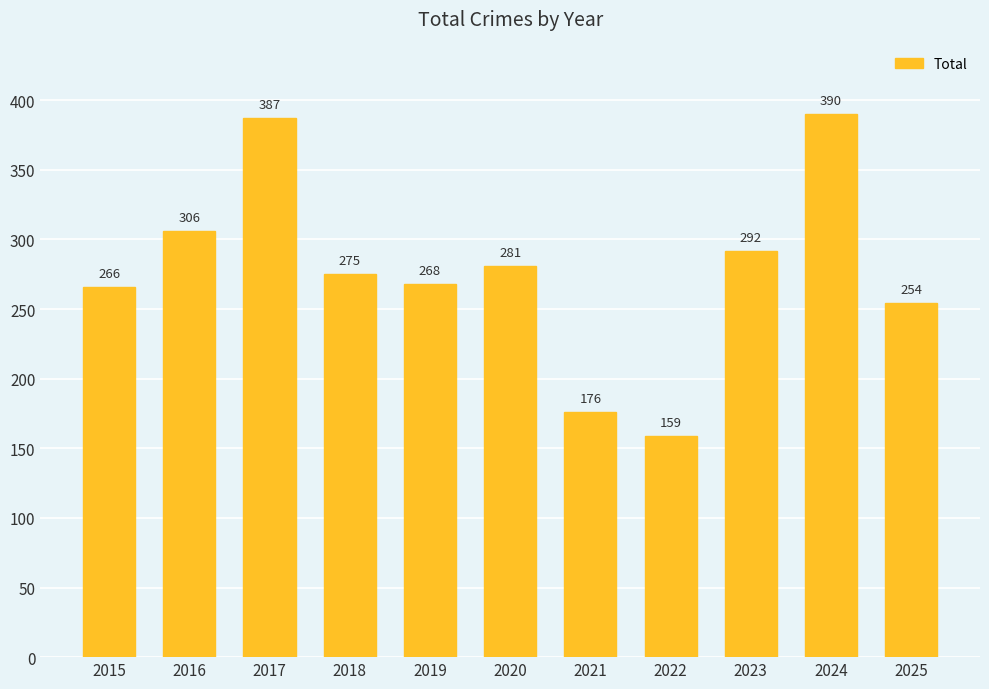

Count the number of data series in this chart.

1